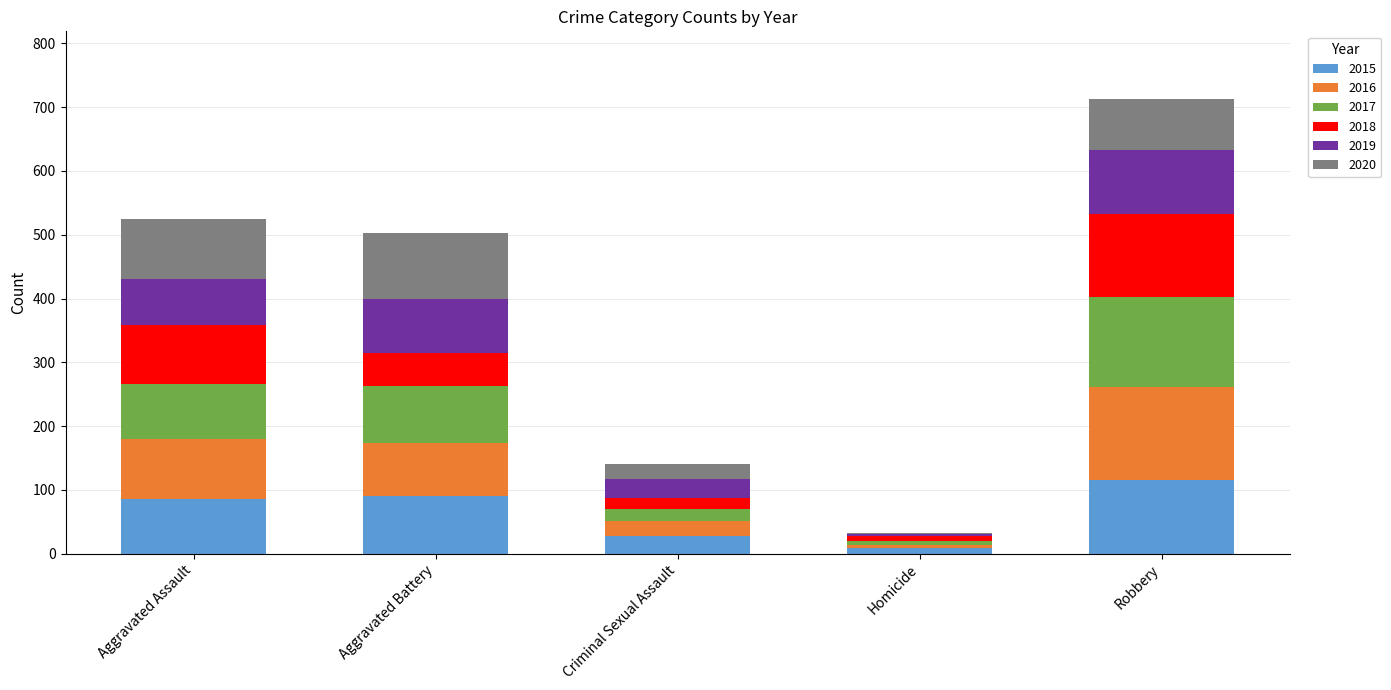

What is the total value across all series at Aggravated Battery?

503